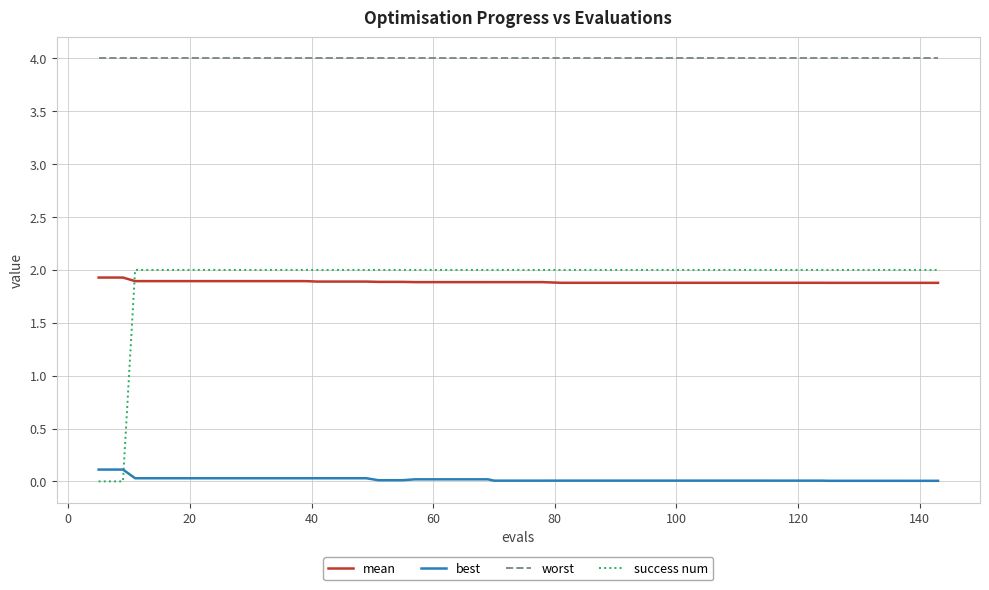

Which series has the widest spread of values?

success num